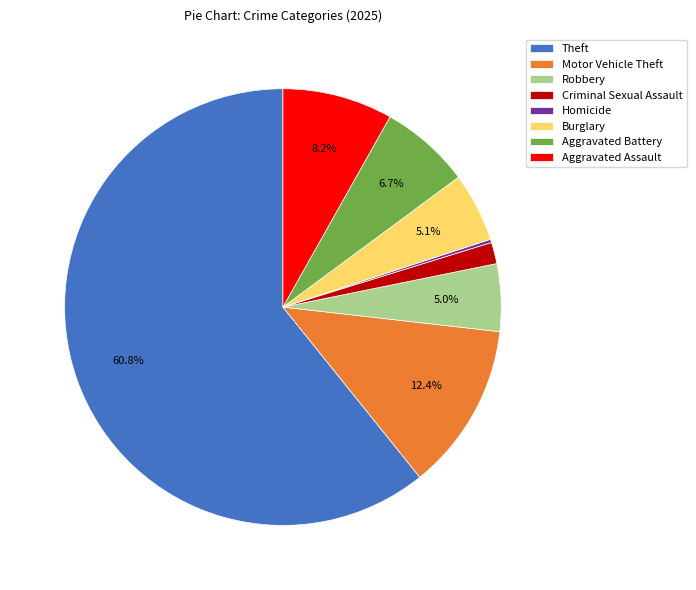

Does Aggravated Battery account for over 50% of the chart?

No